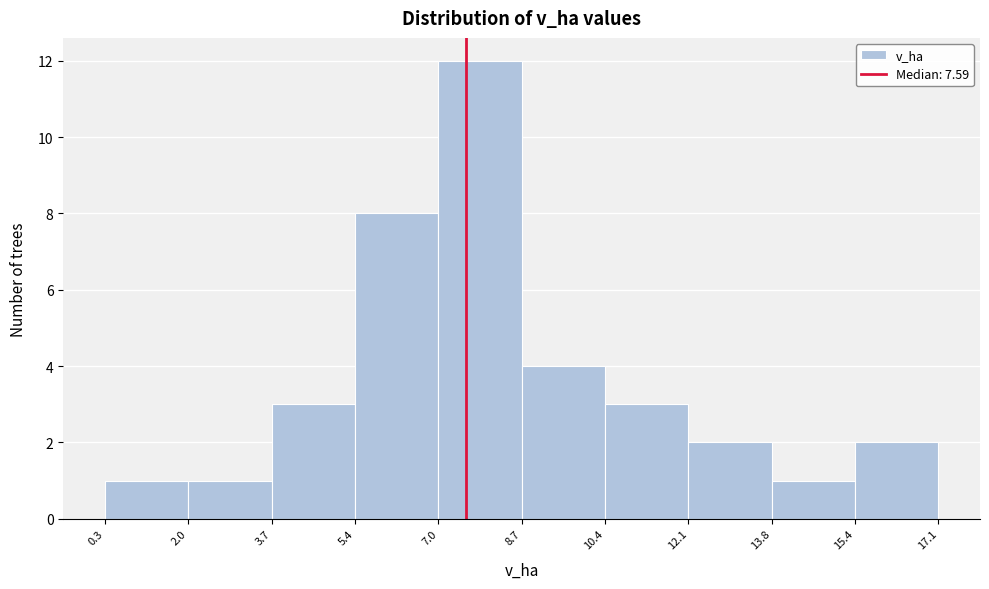

Reading left to right, transcribe this chart: for each bar, give the range it covers on the x-axis and its height. The values are not printed on the chart, so give them approximately, as read against the axis.

0.3 to 2.0: 1
2.0 to 3.7: 1
3.7 to 5.4: 3
5.4 to 7.0: 8
7.0 to 8.7: 12
8.7 to 10.4: 4
10.4 to 12.1: 3
12.1 to 13.8: 2
13.8 to 15.4: 1
15.4 to 17.1: 2